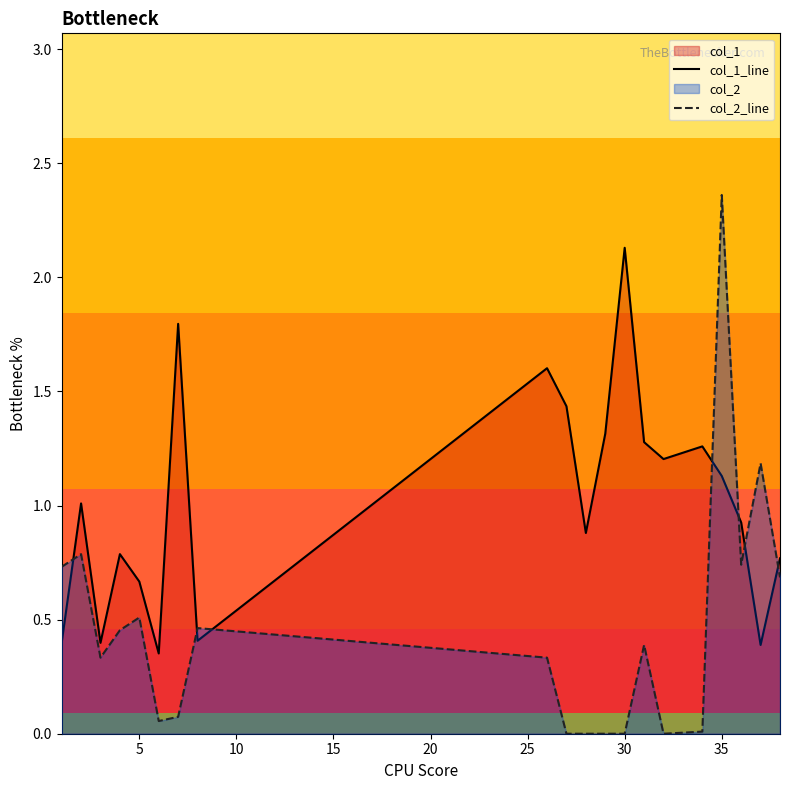

Rank the series by their maximum value, from lowest to highest.

col_1_line, col_2_line